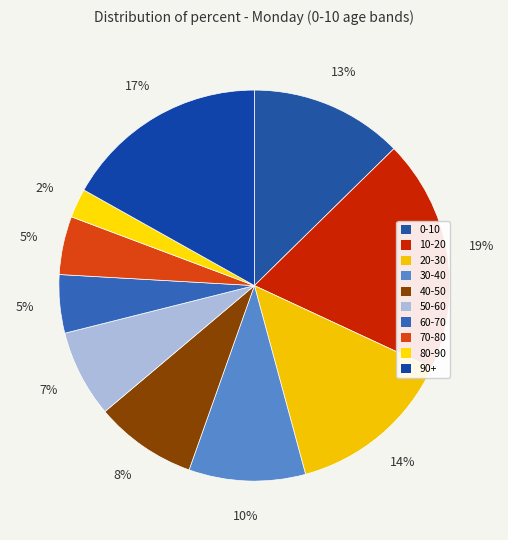

Is there any slice that represents more than half of the pie?

No